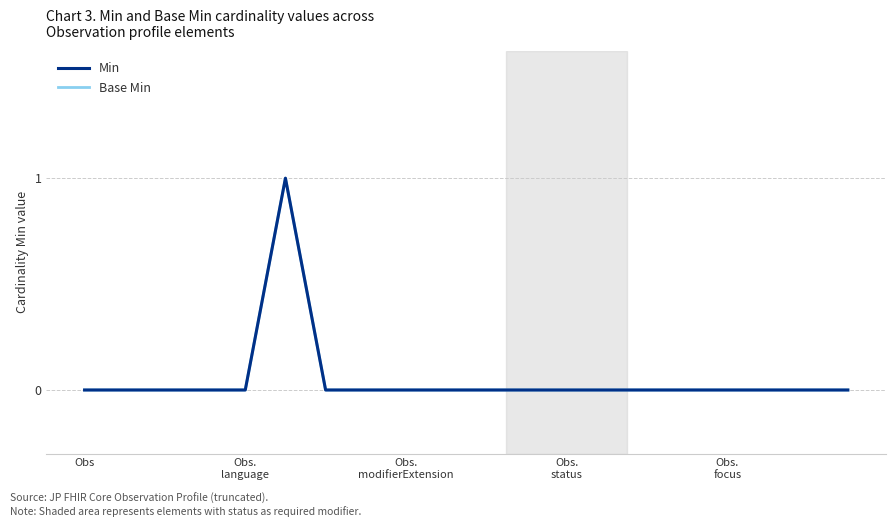

Reading left to right, what are all the values shown in this chart?

Min: 0	0	0	0	0	1	0	0	0	0	0	0	0	0	0	0	0	0	0	0
Base Min: 0	0	0	0	0	1	0	0	0	0	0	0	0	0	0	0	0	0	0	0